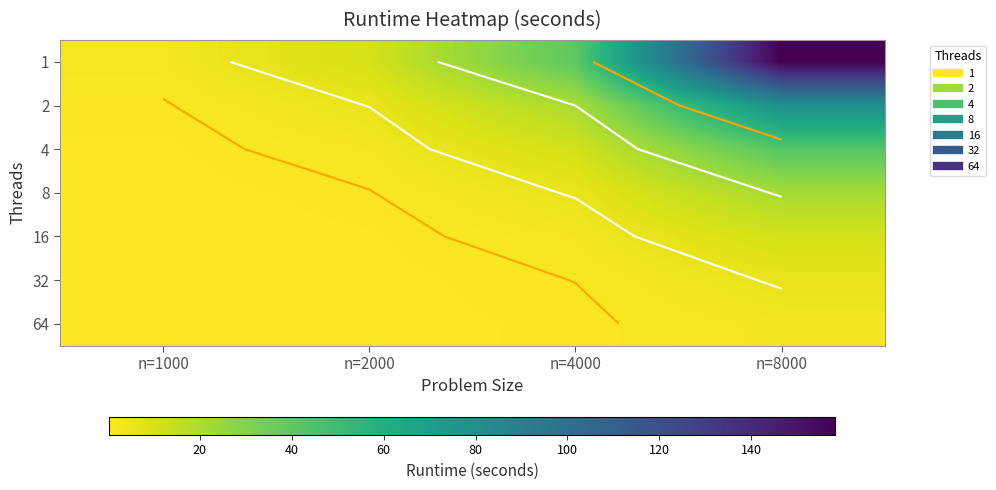

The 1 series shows 66.0 at n=4000. True or false?

False